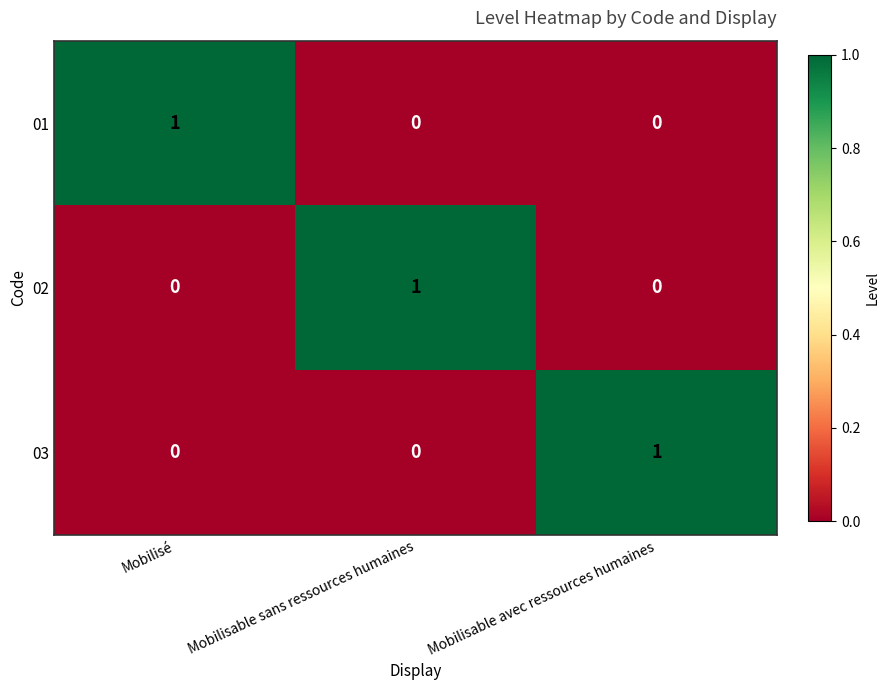

Is it true that 01 equals 0 at Mobilisable sans ressources humaines?

True